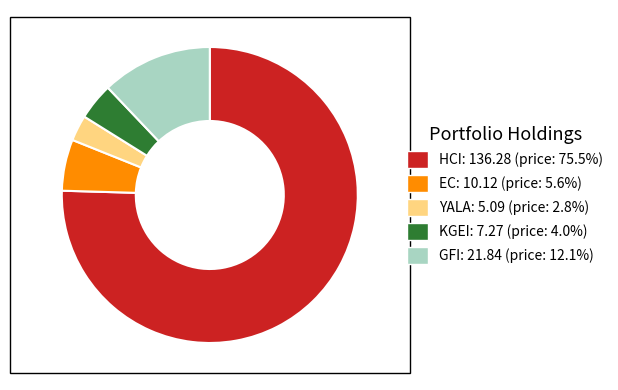

Which slice represents more than half of the pie?

HCI